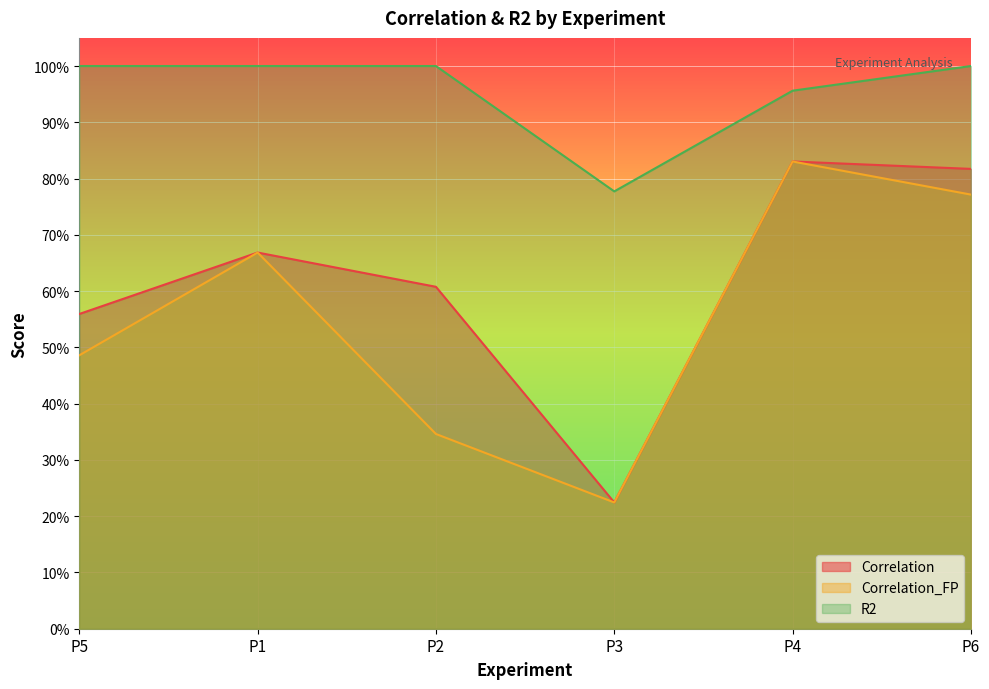

What are all the series names shown in the legend?

Correlation, Correlation_FP, R2